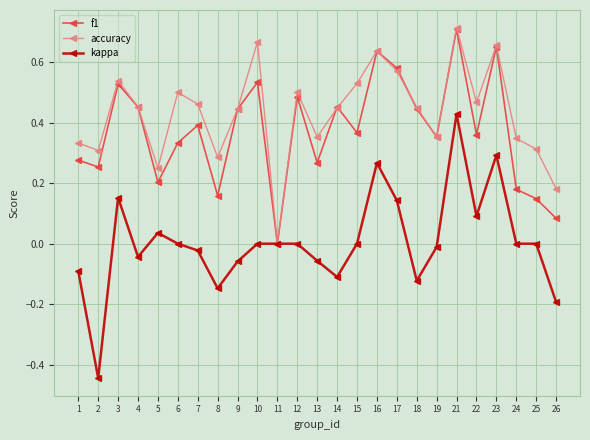

Which series has the widest spread of values?

kappa